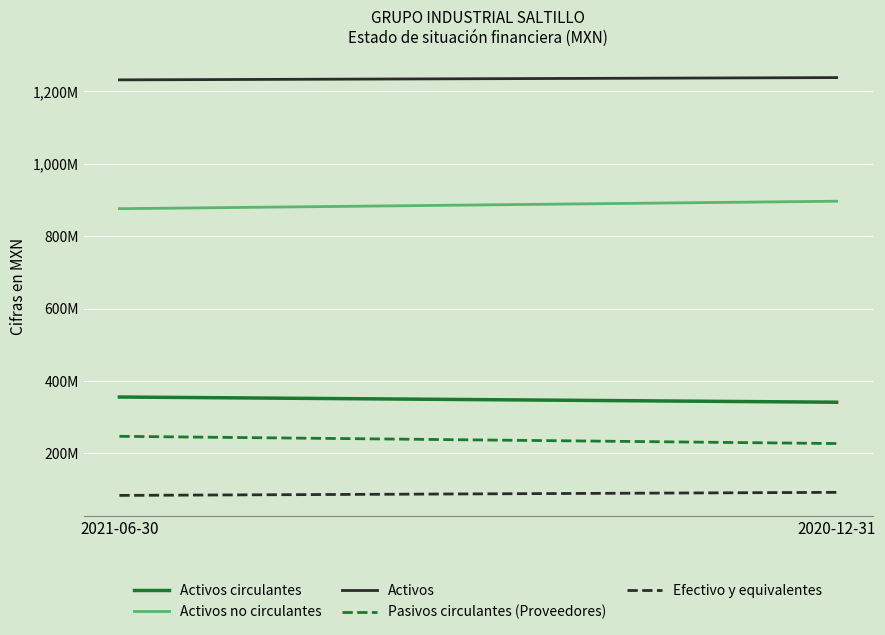

What is the sum of all Activos circulantes values?

697205000